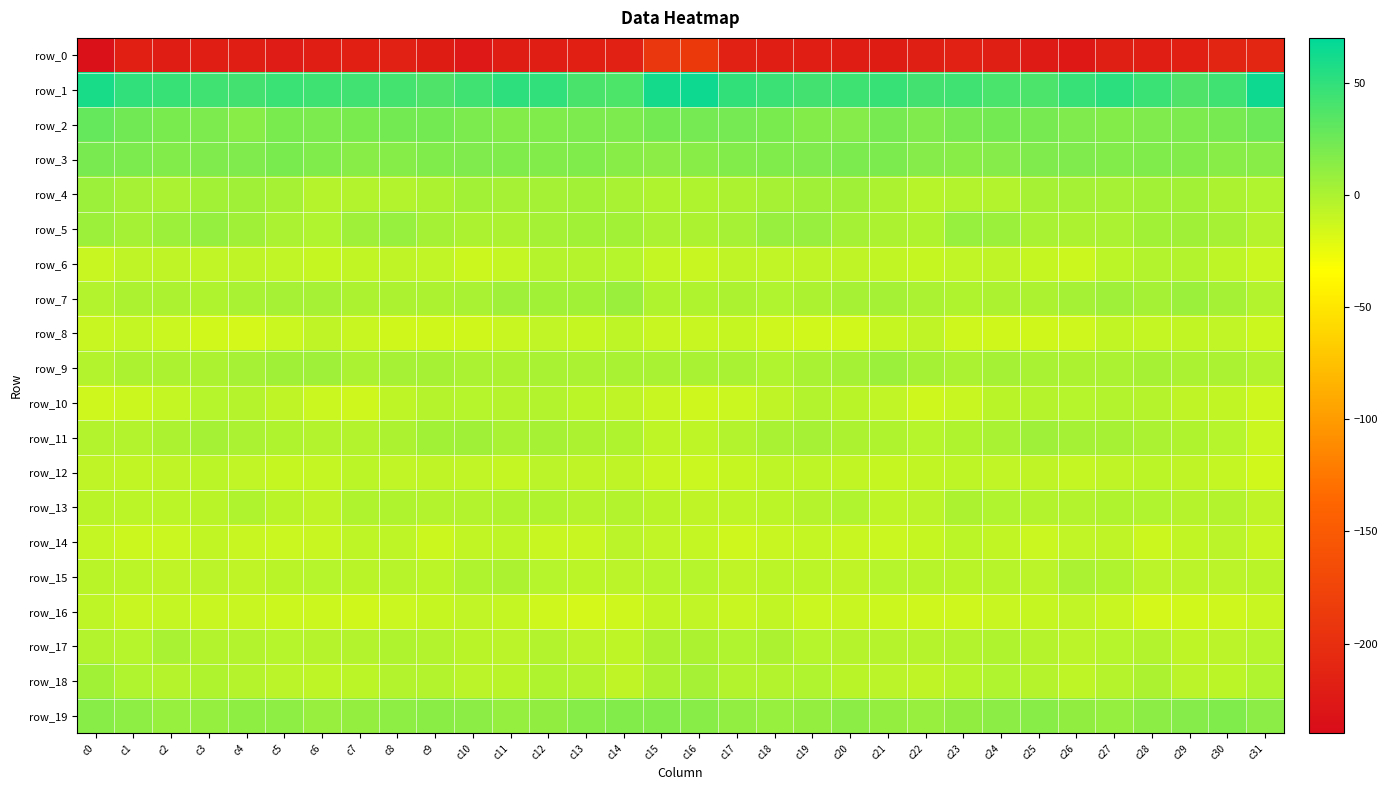

Which series changed the most between c0 and c26?

row_1